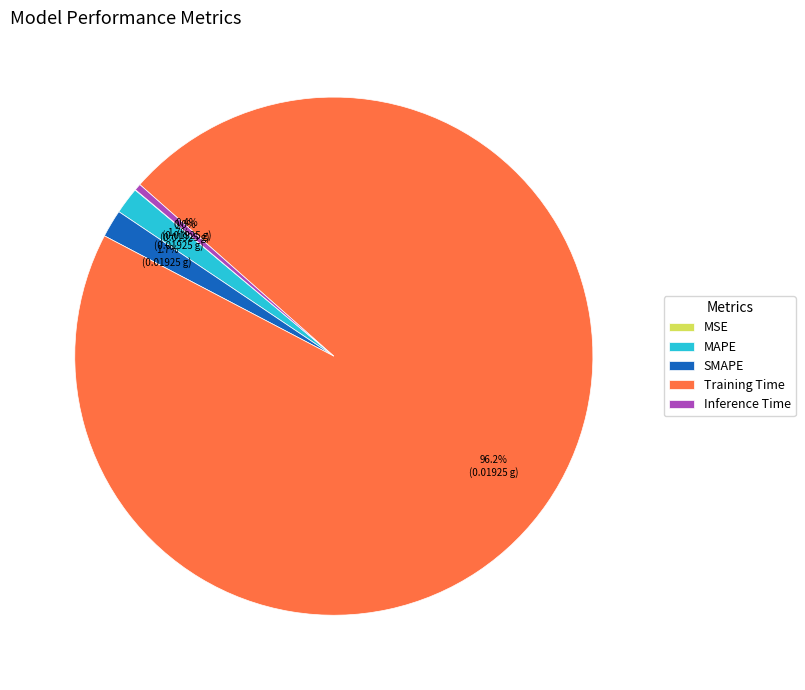

Is there a majority slice in this chart?

Yes